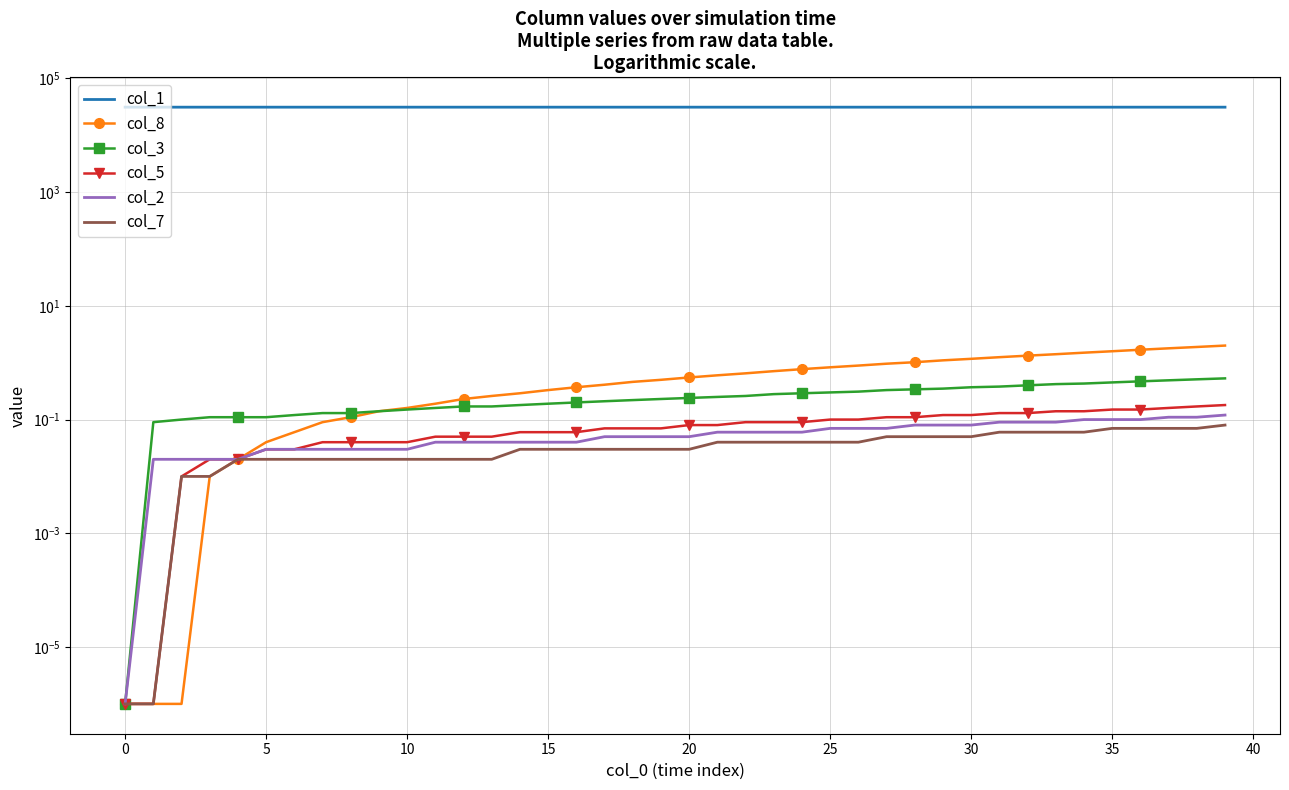

Which series has the largest range (max minus min)?

col_1